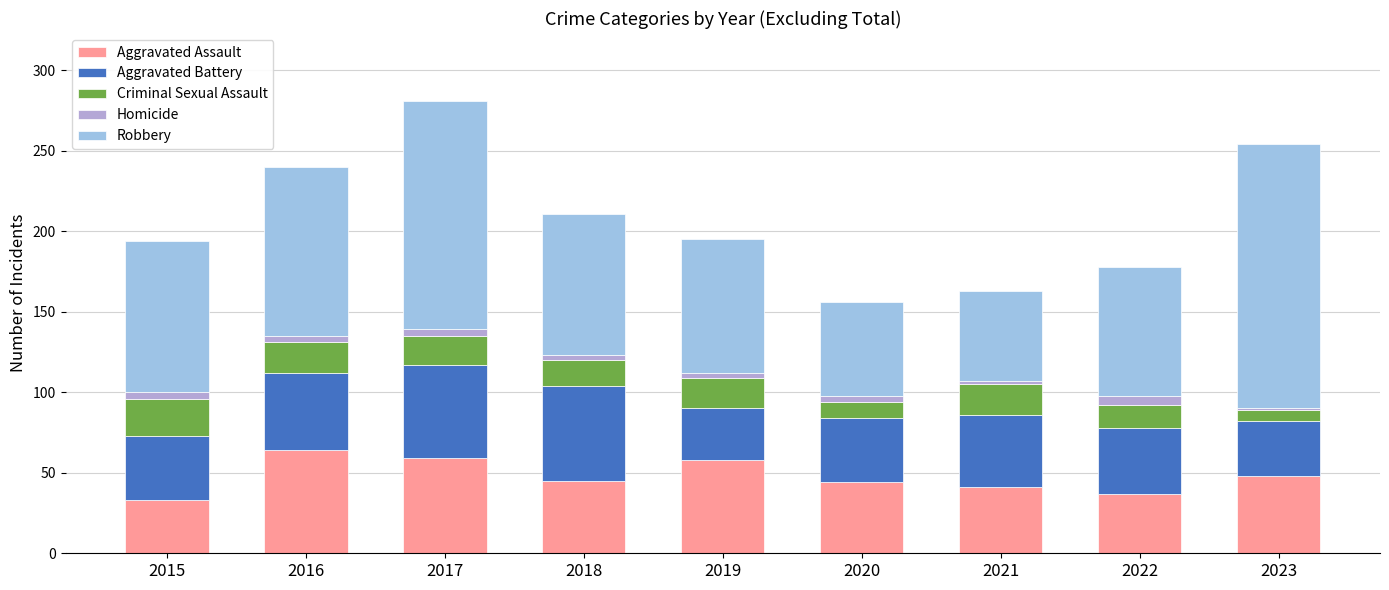

Are the bars grouped side by side (vs. stacked)?

No